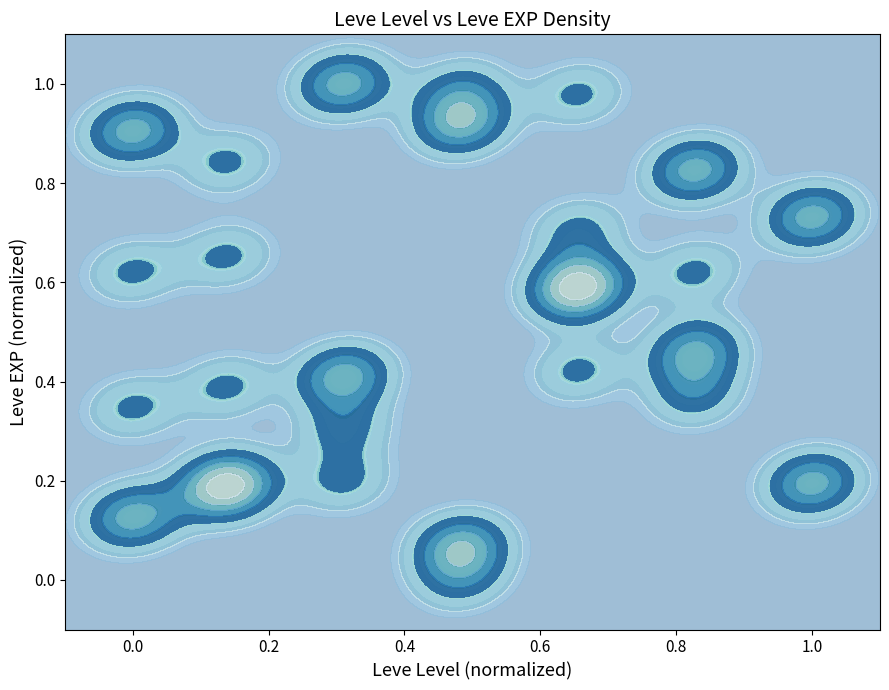

What is the average value?

0.5